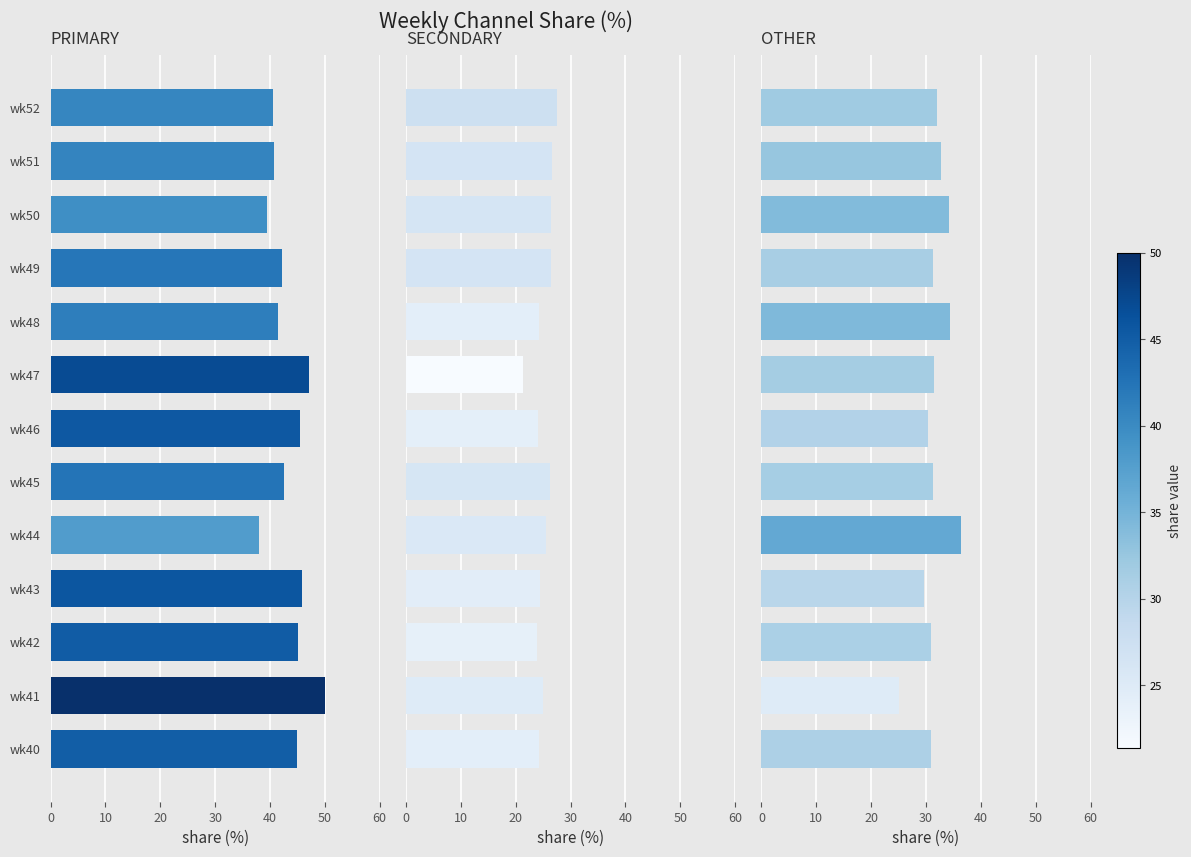

The value of OTHER at wk51 is 32.7. True or false?

True